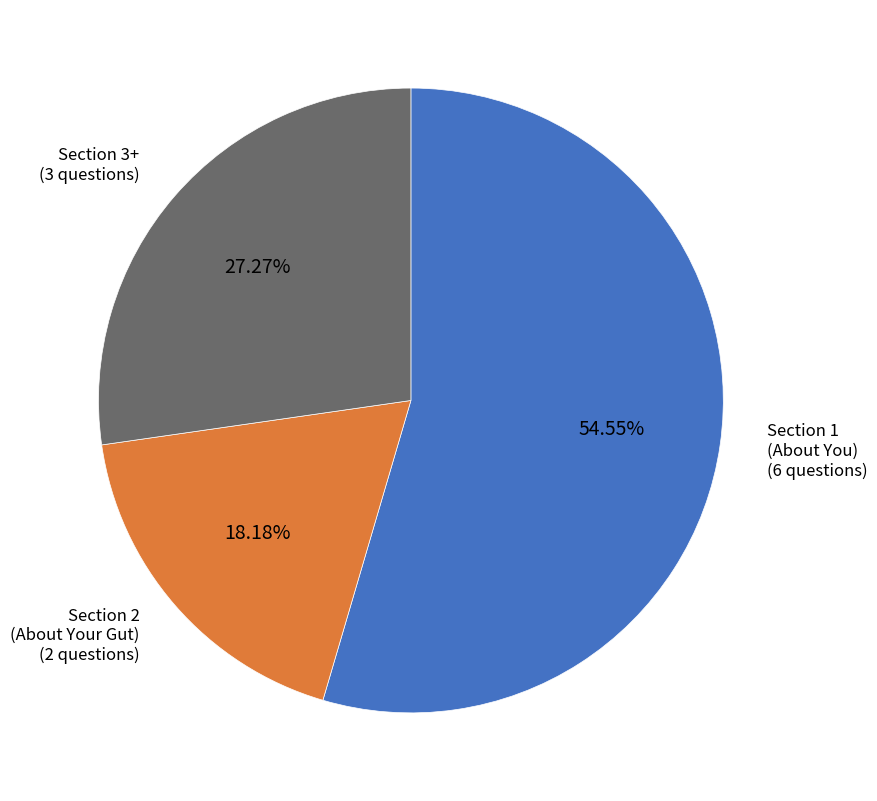

To the nearest percent, what is the difference between the Section 3+ and Section 2 (About Your Gut) slice percentages?

9%